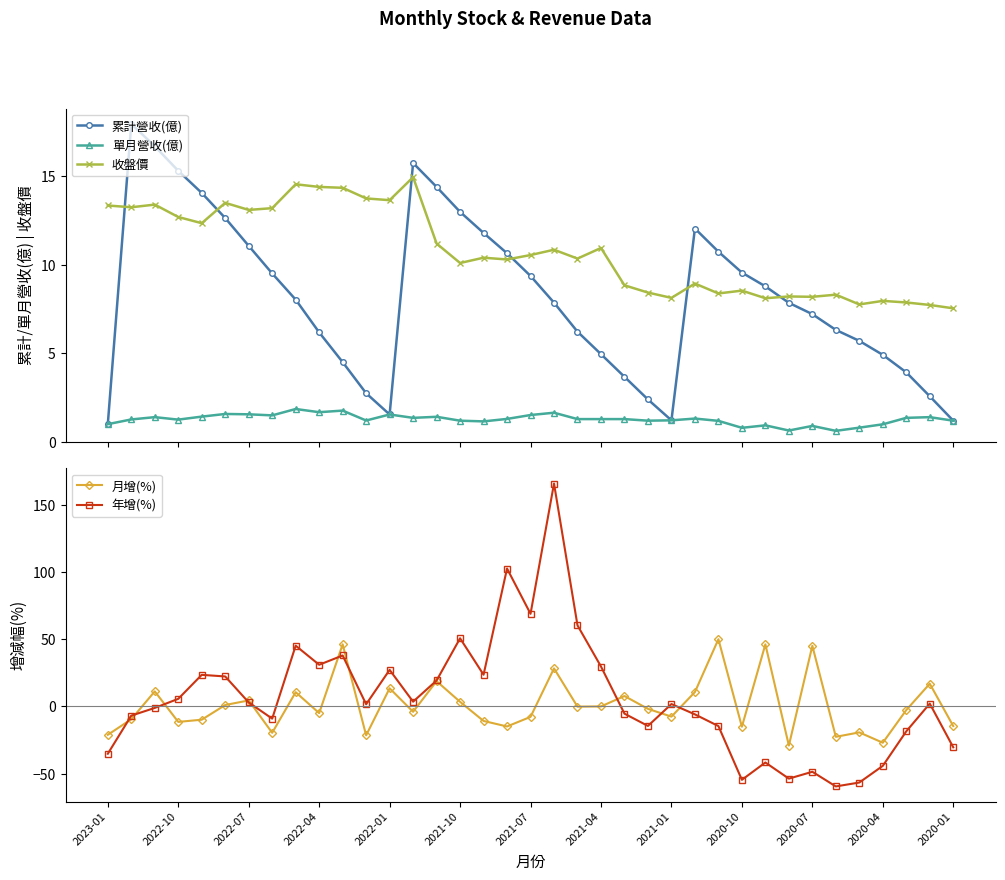

Reading right to left, list all the values displayed in this chart.

累計營收(億): 1.2	2.6	3.9	4.9	5.7	6.3	7.2	7.8	8.8	9.6	10.7	12.1	1.2	2.4	3.7	5.0	6.2	7.9	9.4	10.7	11.8	13.0	14.4	15.8	1.5	2.7	4.5	6.2	8.0	9.5	11.1	12.6	14.1	15.3	16.7	18.0	1.0
單月營收(億): 1.2	1.4	1.4	1.0	0.8	0.6	0.9	0.6	0.9	0.8	1.2	1.3	1.2	1.2	1.3	1.3	1.3	1.6	1.5	1.3	1.1	1.2	1.4	1.4	1.5	1.2	1.8	1.7	1.9	1.5	1.6	1.6	1.4	1.2	1.4	1.3	1.0
收盤價: 7.5	7.7	7.9	8.0	7.8	8.3	8.2	8.2	8.1	8.5	8.4	8.9	8.1	8.4	8.8	10.9	10.3	10.8	10.6	10.3	10.4	10.1	11.2	14.9	13.7	13.8	14.3	14.4	14.6	13.2	13.1	13.5	12.3	12.7	13.4	13.2	13.3
月增(%): -14.6	16.9	-2.7	-27.0	-19.3	-22.6	45.1	-29.1	46.2	-15.1	50.0	10.7	-7.6	-1.8	7.7	0.0	-0.2	28.3	-7.8	-14.9	-10.8	3.4	18.8	-4.0	13.5	-21.5	46.2	-5.0	10.6	-19.6	4.5	1.1	-9.9	-11.5	11.2	-9.5	-21.1
年增(%): -30.4	2.1	-18.5	-44.2	-56.6	-59.5	-48.6	-53.7	-41.7	-54.6	-14.6	-5.9	1.8	-14.5	-5.4	29.7	60.3	165.8	68.9	102.6	23.6	50.7	19.3	3.5	27.2	1.6	37.9	31.0	45.2	-9.1	3.0	22.3	23.5	5.7	-1.1	-6.8	-35.2